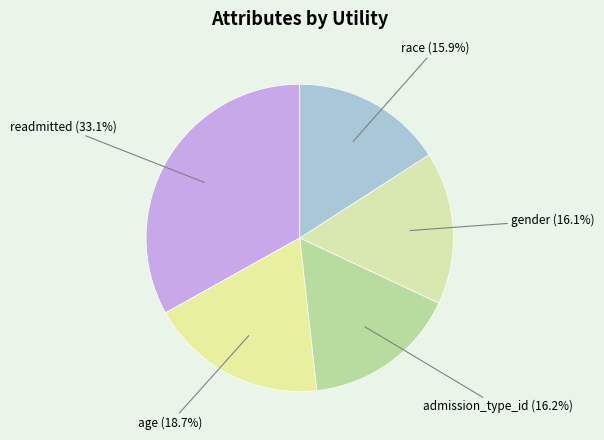

Count the number of slices in the pie.

5